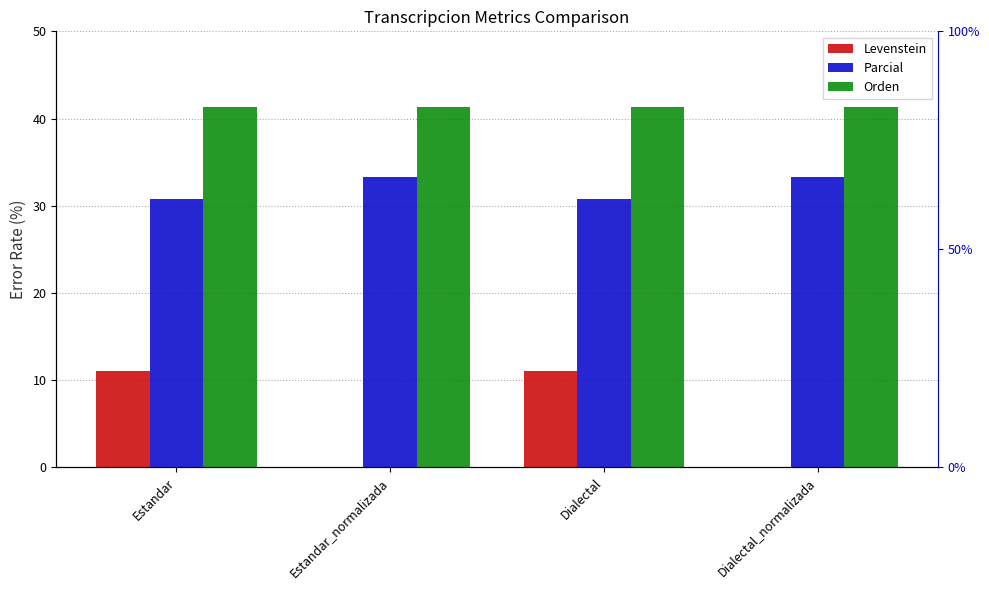

Reading left to right, list all the values displayed in this chart.

Levenstein: 11.1	0.0	11.1	0.0
Parcial: 30.8	33.3	30.8	33.3
Orden: 41.4	41.4	41.4	41.4